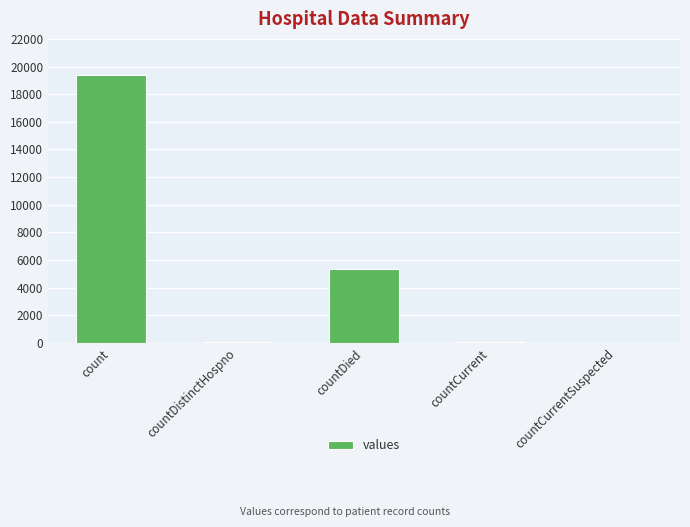

What is the average value?

4975